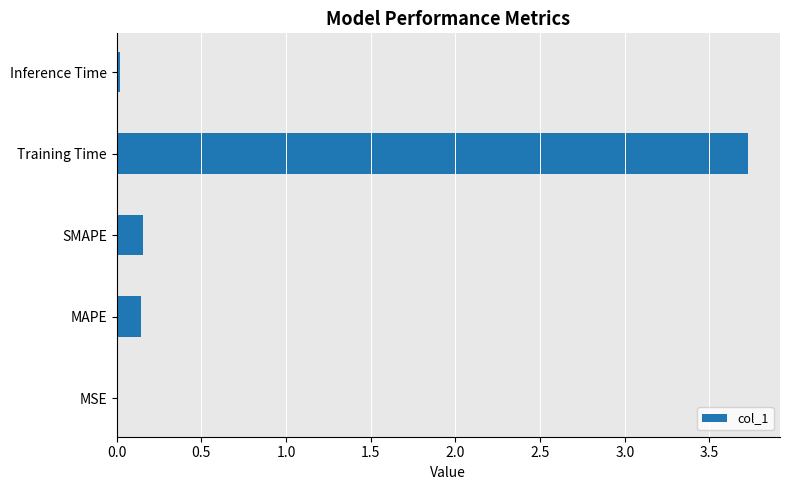

Which has a higher value, Inference Time or SMAPE?

SMAPE